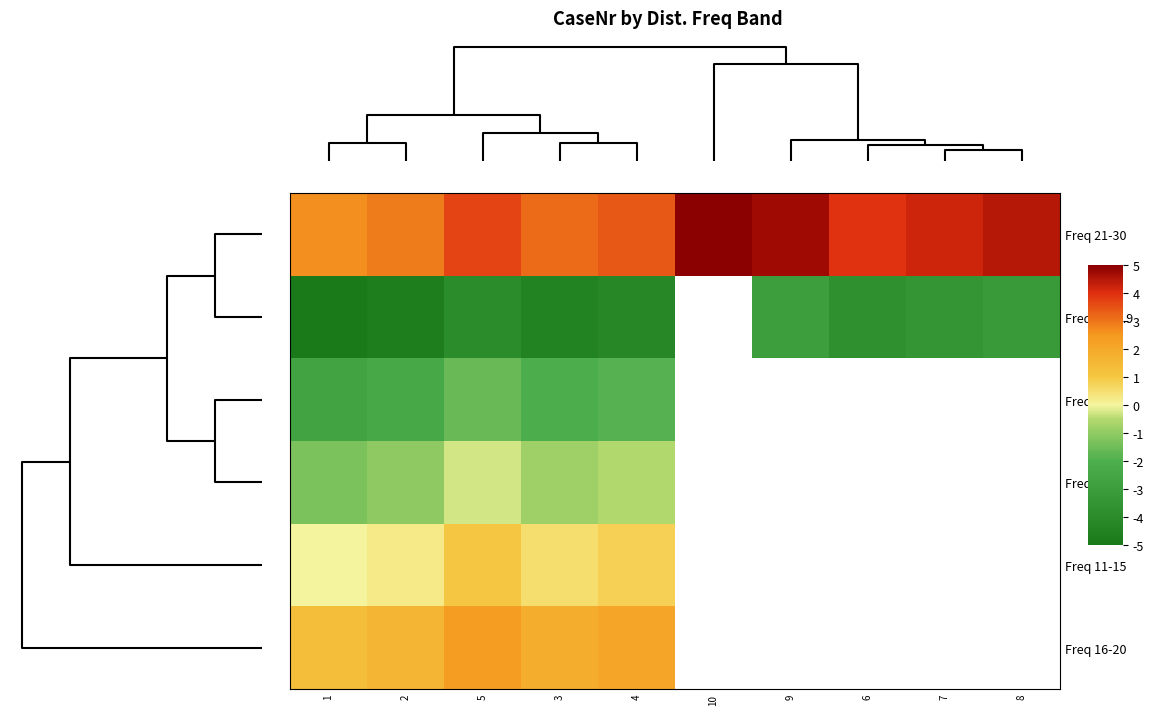

What value does the Freq 16-20 series have at 4?

2.1